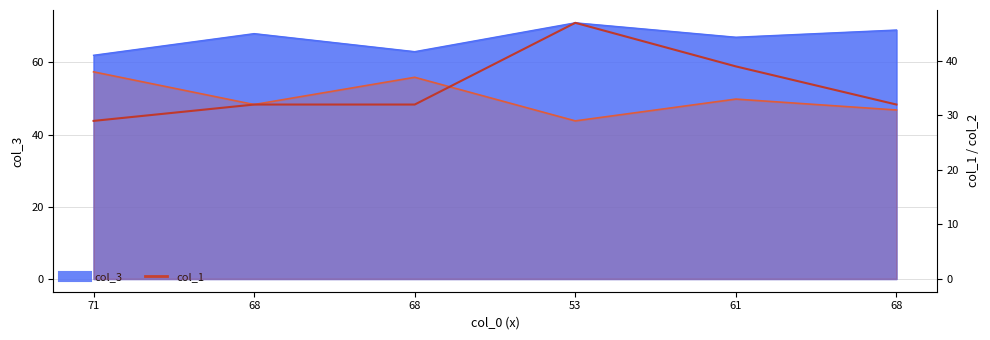

What is the difference between the col_1 values at 68 and 61?

7